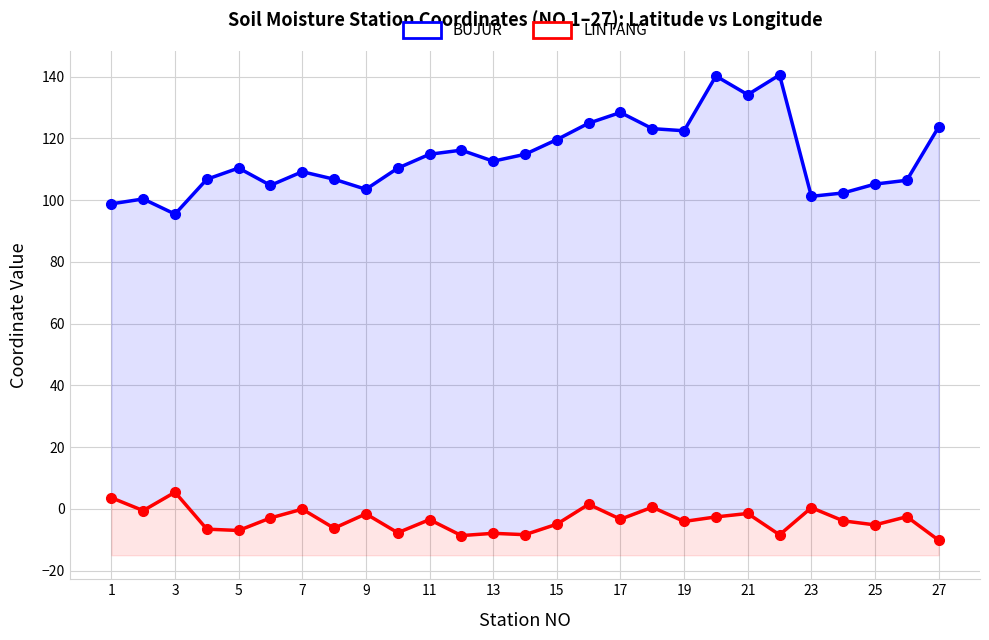

How many data points in LINTANG are above -3?

12